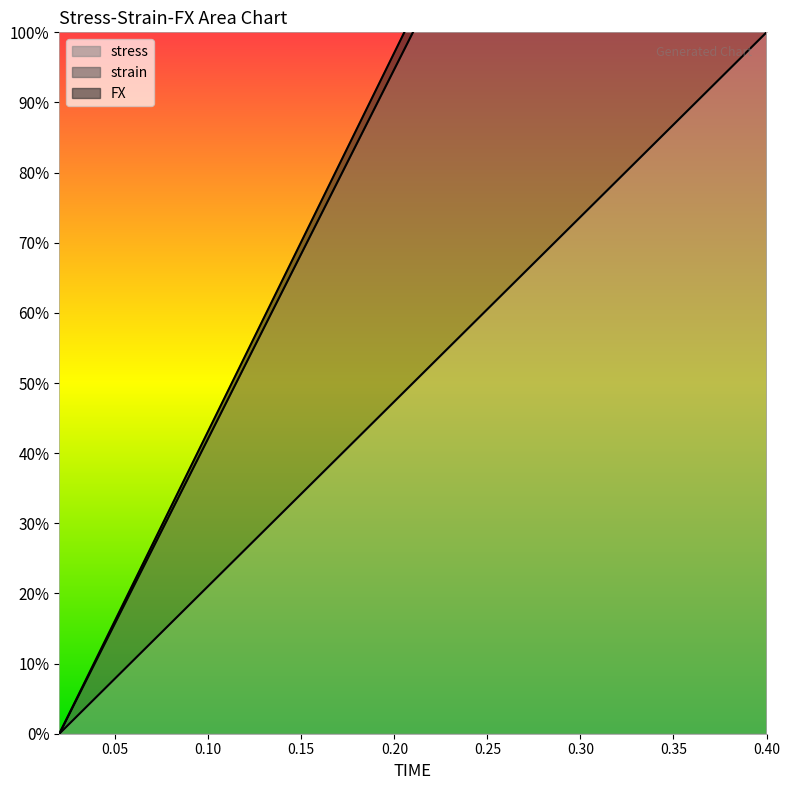

True or false: stress has a value of 32.4 at 0.08.

True